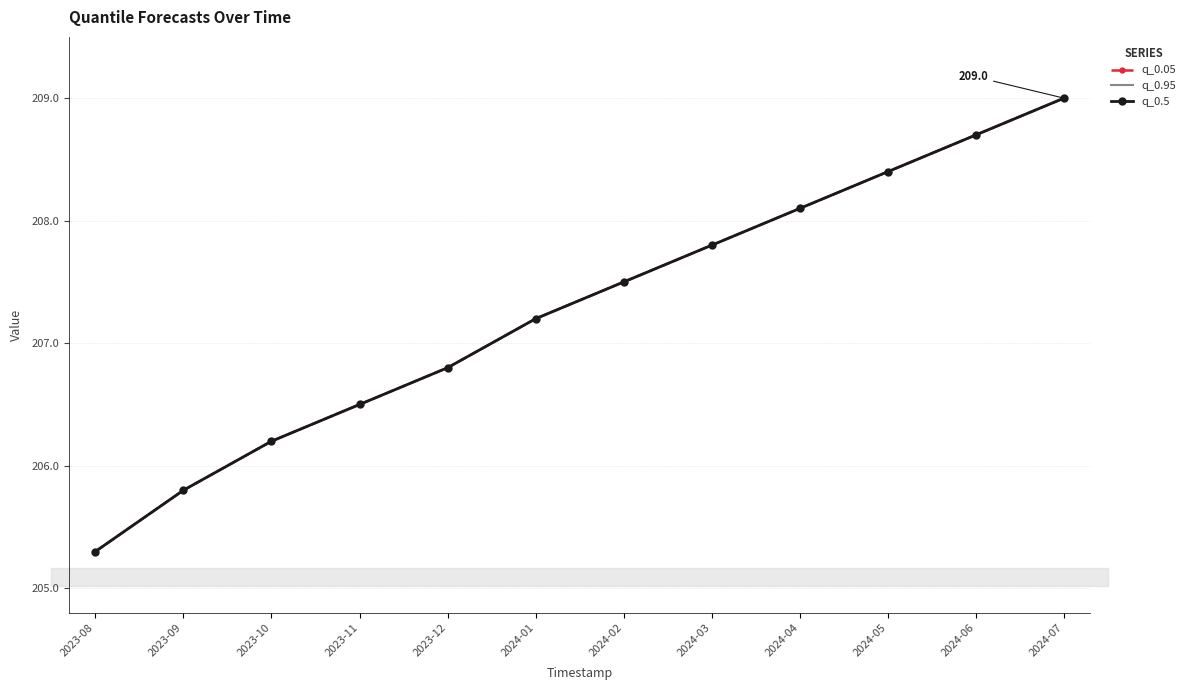

True or false: q_0.5 and q_0.05 intersect in this chart.

False